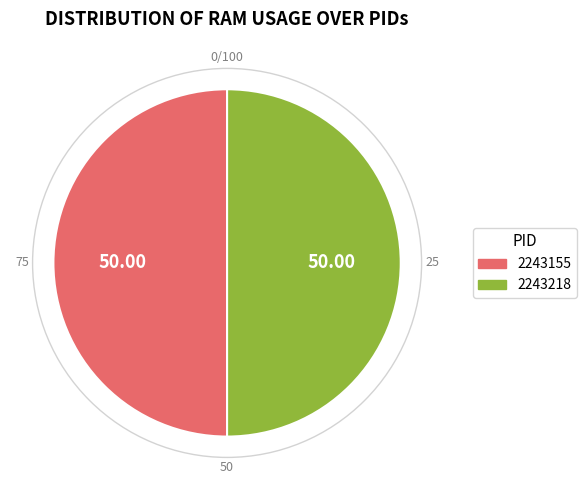

Combined, do 2243218 and 2243155 account for over 50%?

Yes